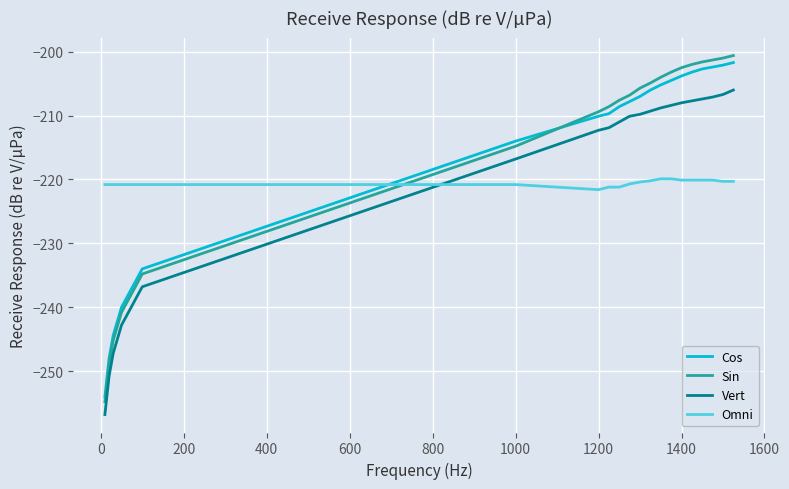

True or false: Sin and Omni cross at least once.

True